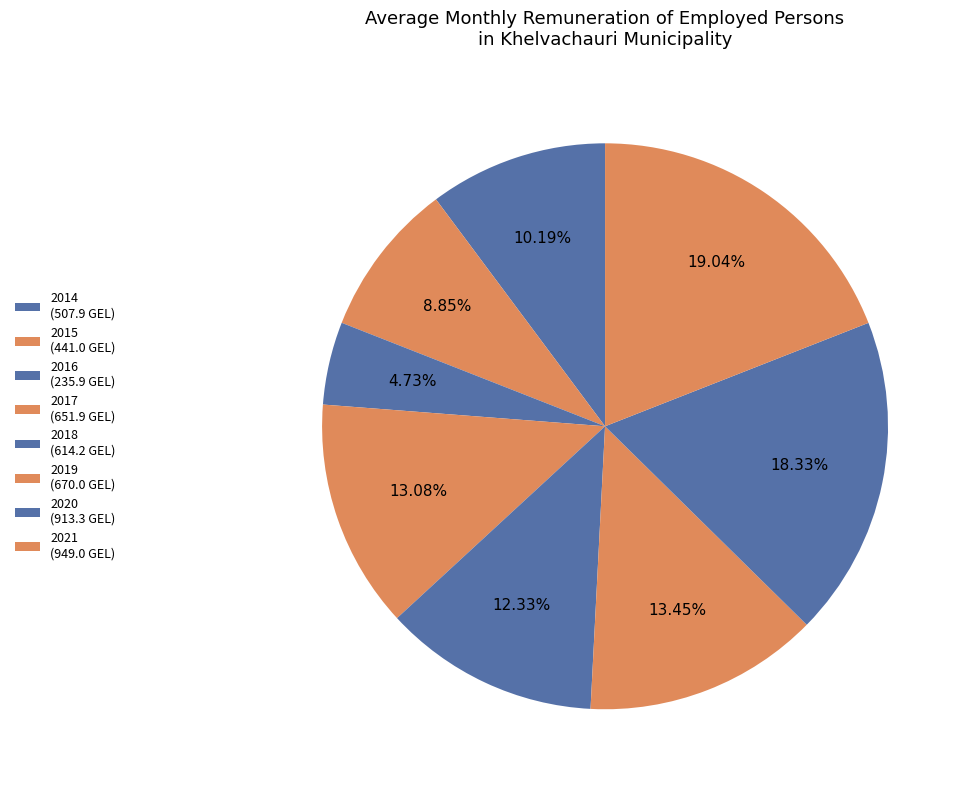

Combined, what portion of the pie is 2014 and 2018?

22.5%